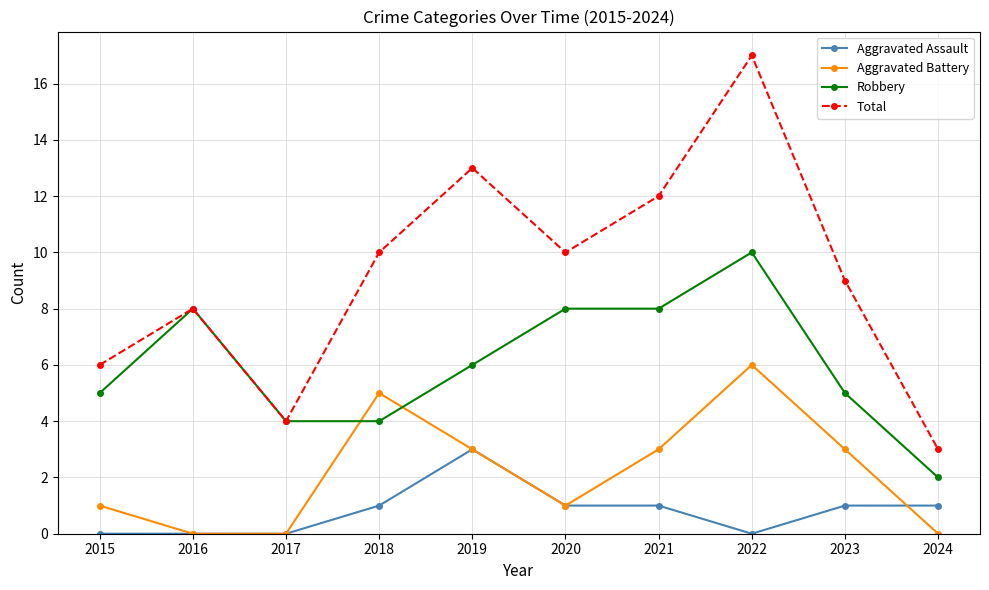

How many lines are shown in the chart?

4